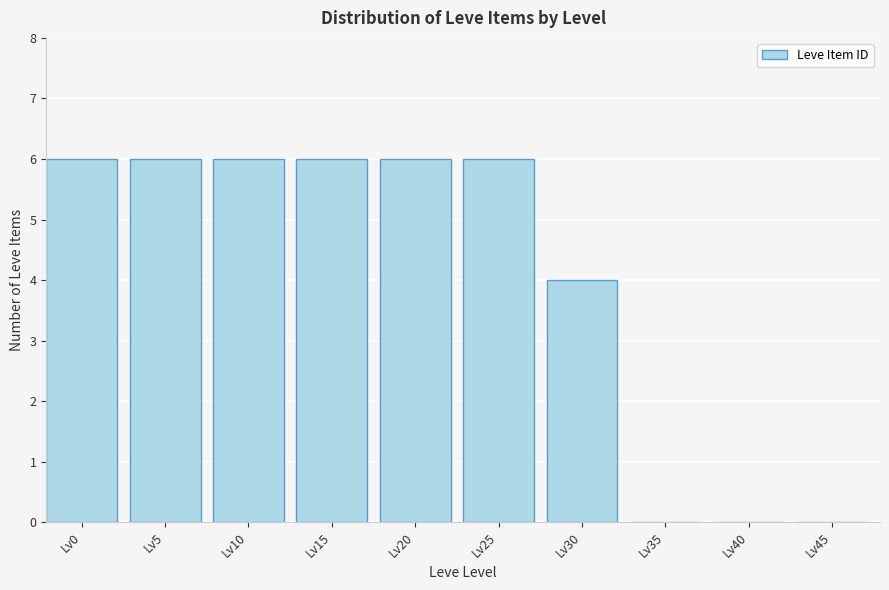

Reading right to left, list all the values displayed in this chart.

Lv45=0	Lv40=0	Lv35=0	Lv30=4	Lv25=6	Lv20=6	Lv15=6	Lv10=6	Lv5=6	Lv0=6